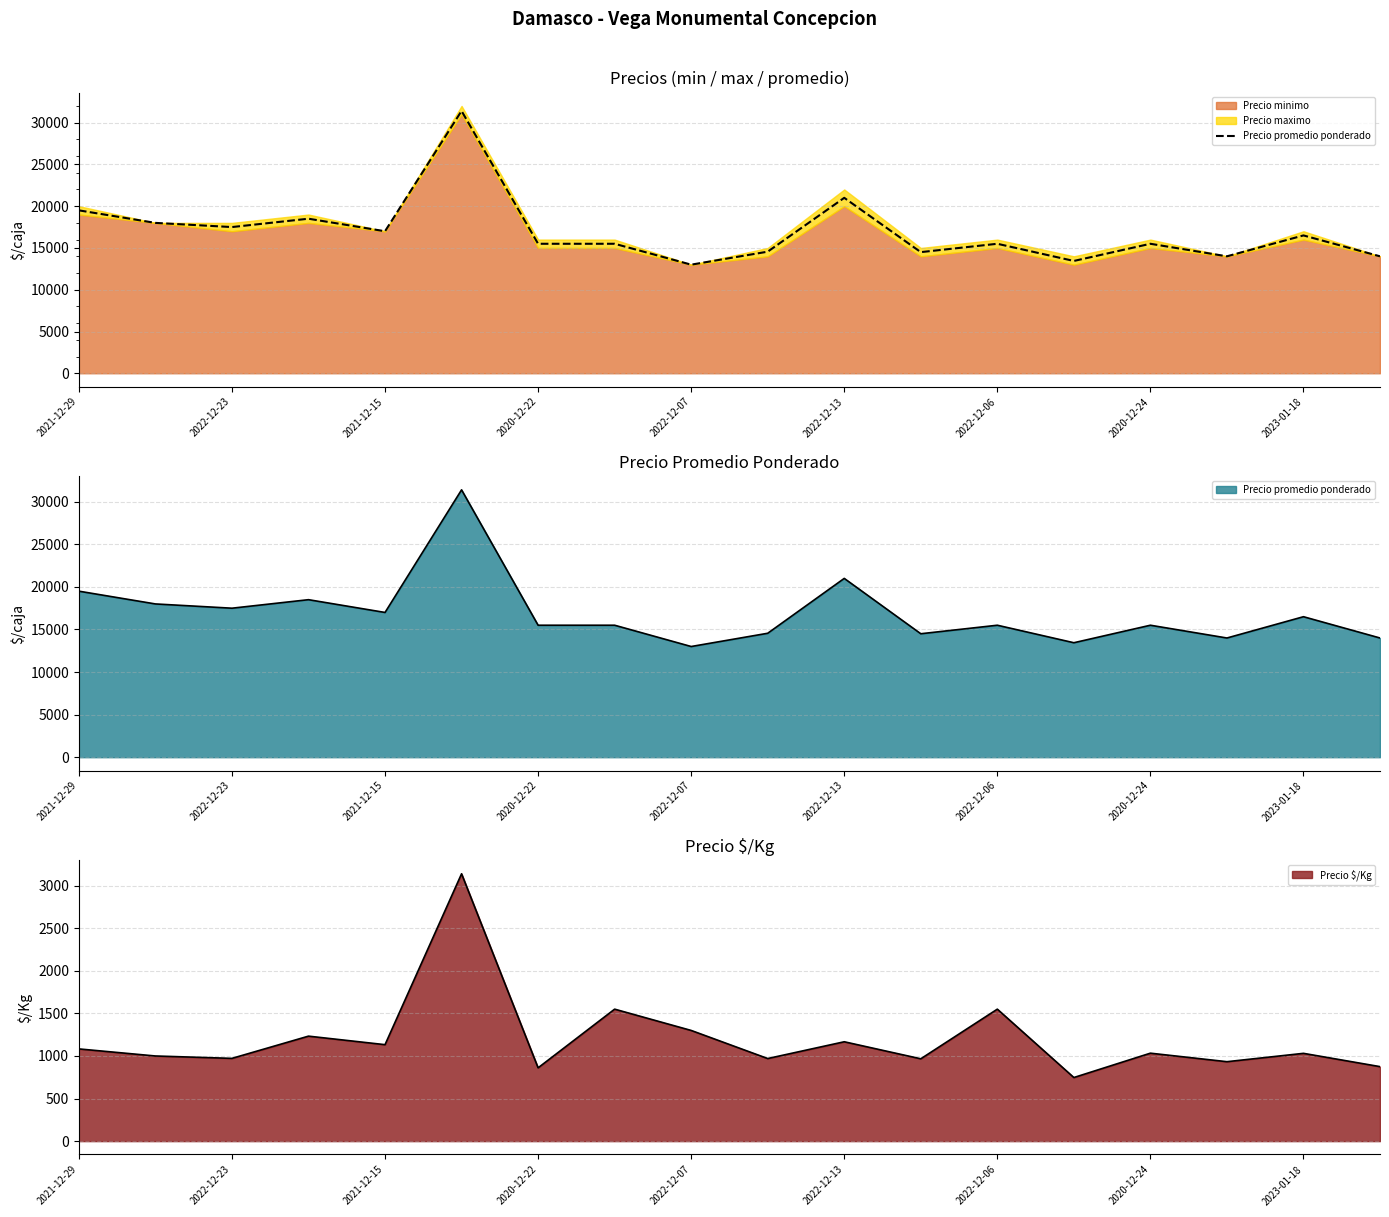

The value at 2020-12-24 is 4467. True or false?

False